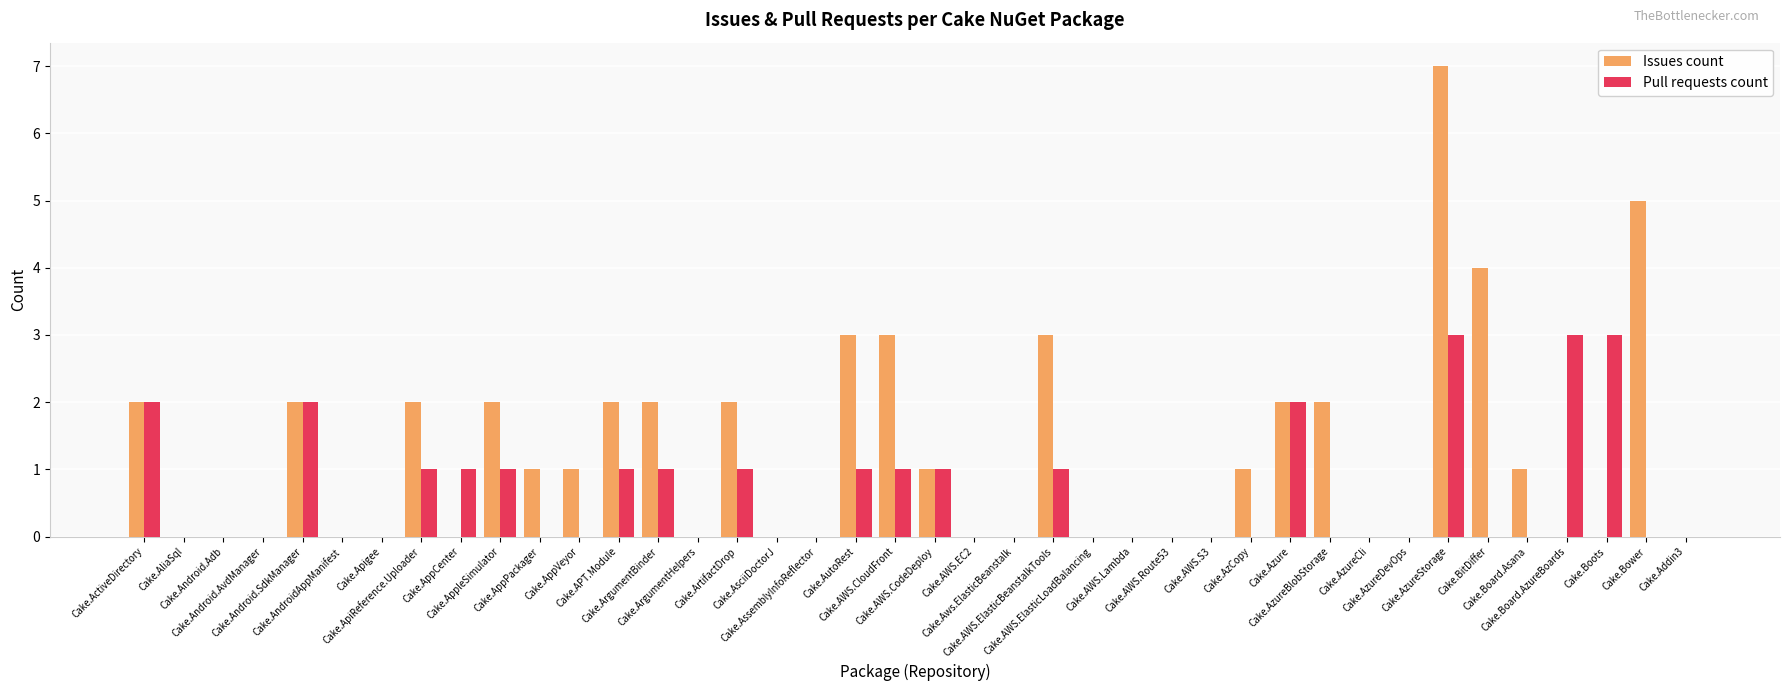

What is the sum of all Pull requests count values?

25